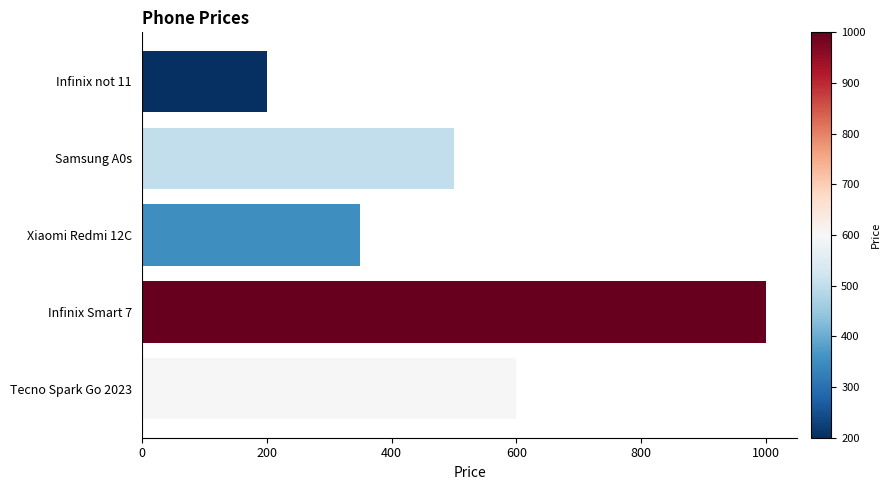

How many values are below 500?

2